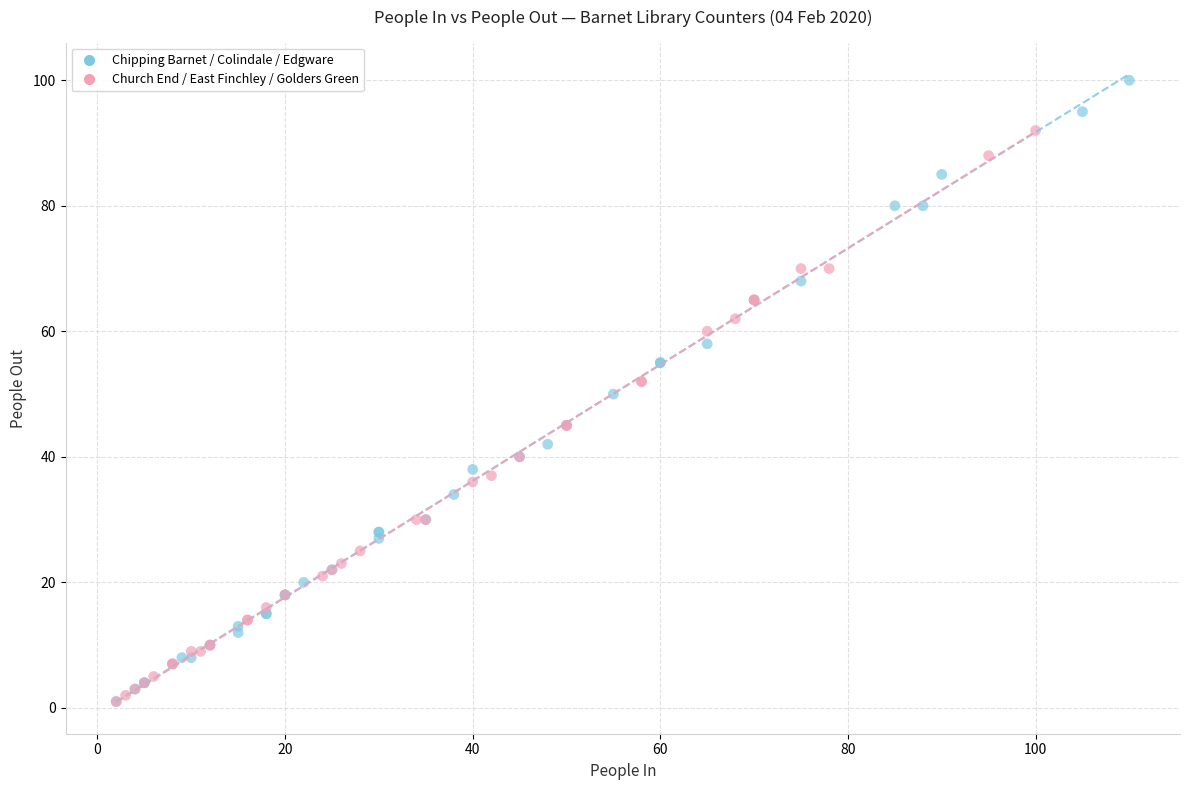

Which series contains the highest Y value?

Chipping Barnet / Colindale / Edgware